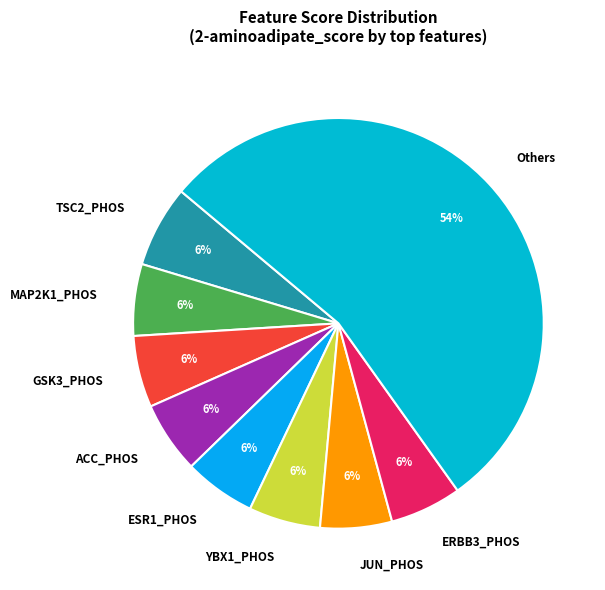

Which has a higher value, JUN_PHOS or Others?

Others